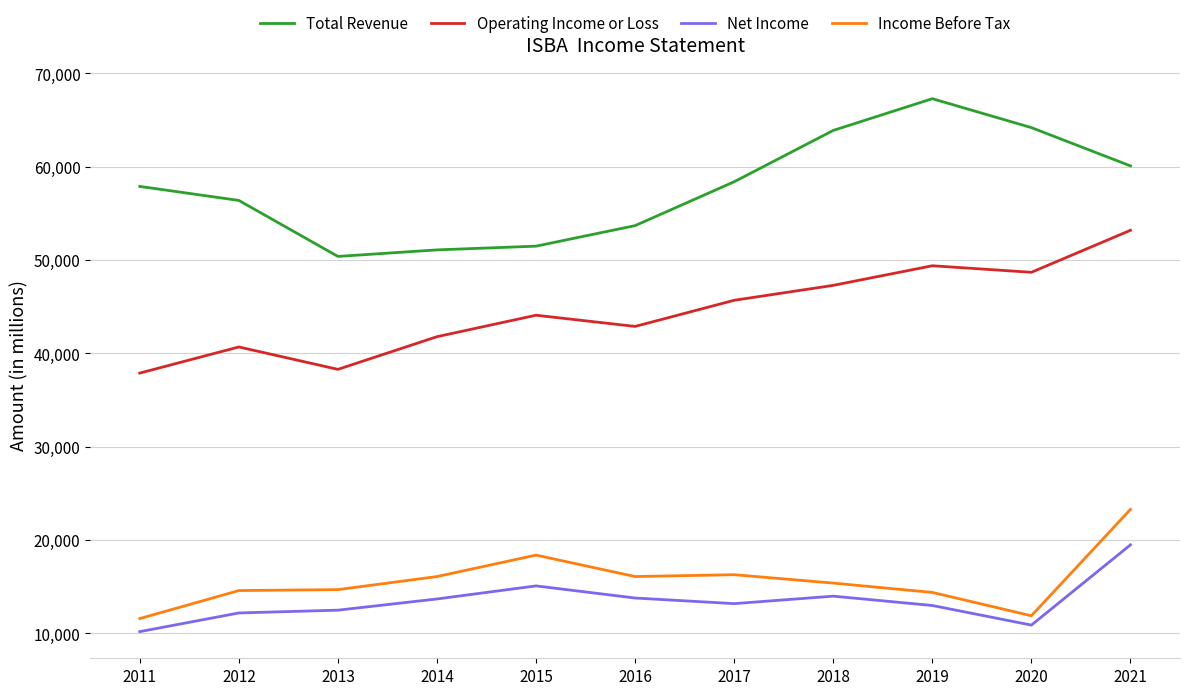

How many categories are shown in the chart?

11